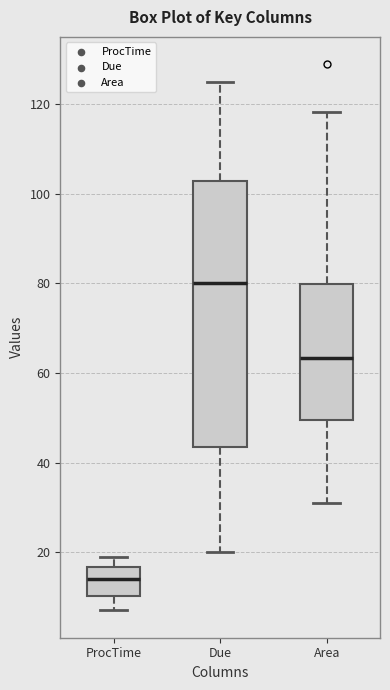

Reading left to right, read every box against the y-axis: the position of its median line, the range the box covers, and the ends of its whiskers. The values are not printed on the chart, so give them approximately, as read against the axis.

ProcTime: median 14, box 10 to 16, whiskers 8 to 20
Due: median 80, box 44 to 102, whiskers 20 to 126
Area: median 64, box 50 to 80, whiskers 30 to 118